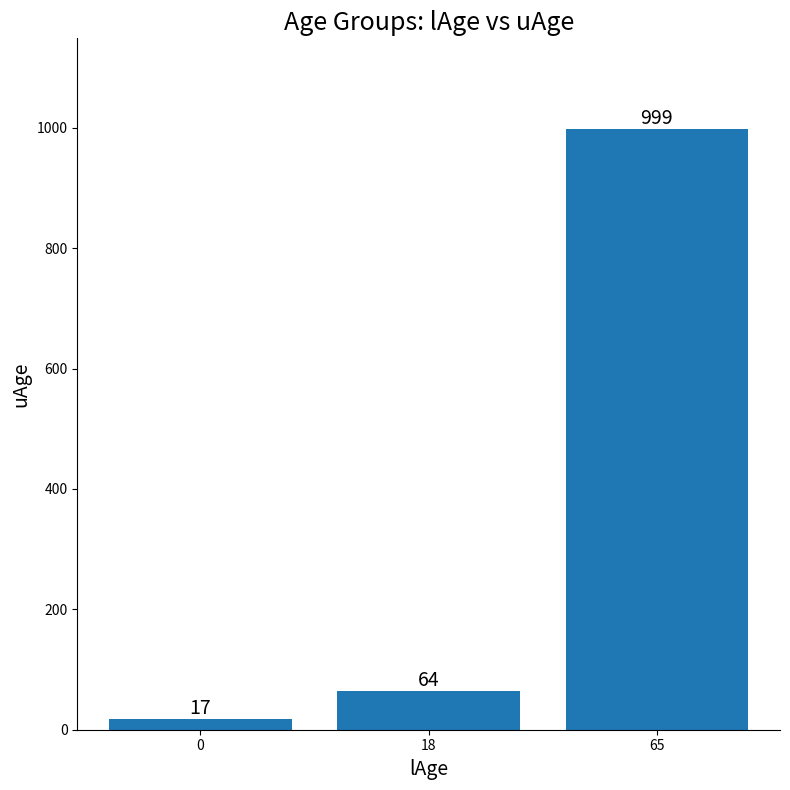

List the labels in order of value, largest first.

65, 18, 0